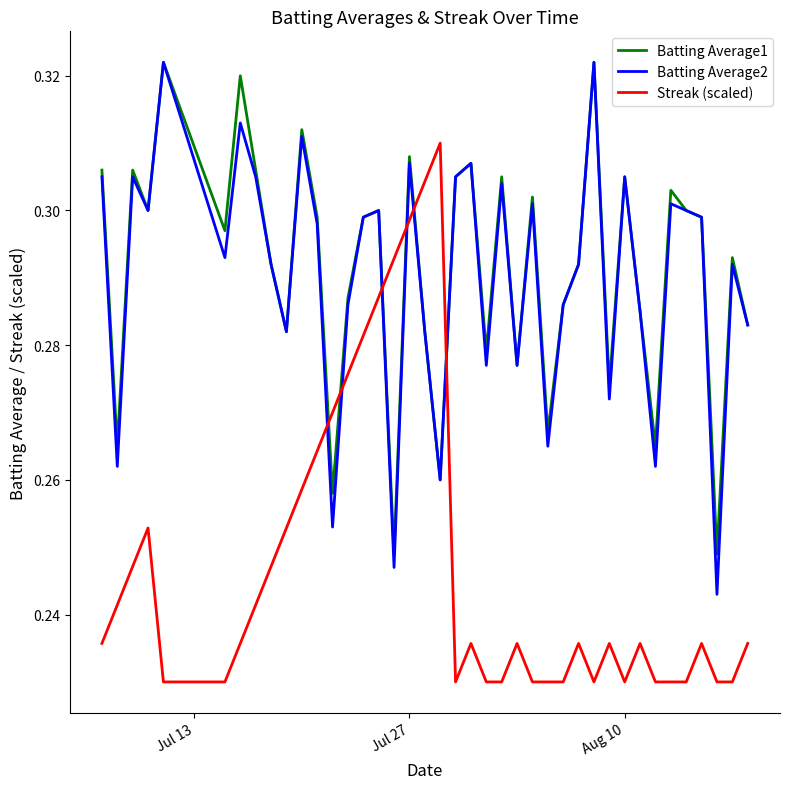

What are all the series names shown in the legend?

Batting Average1, Batting Average2, Streak (scaled)